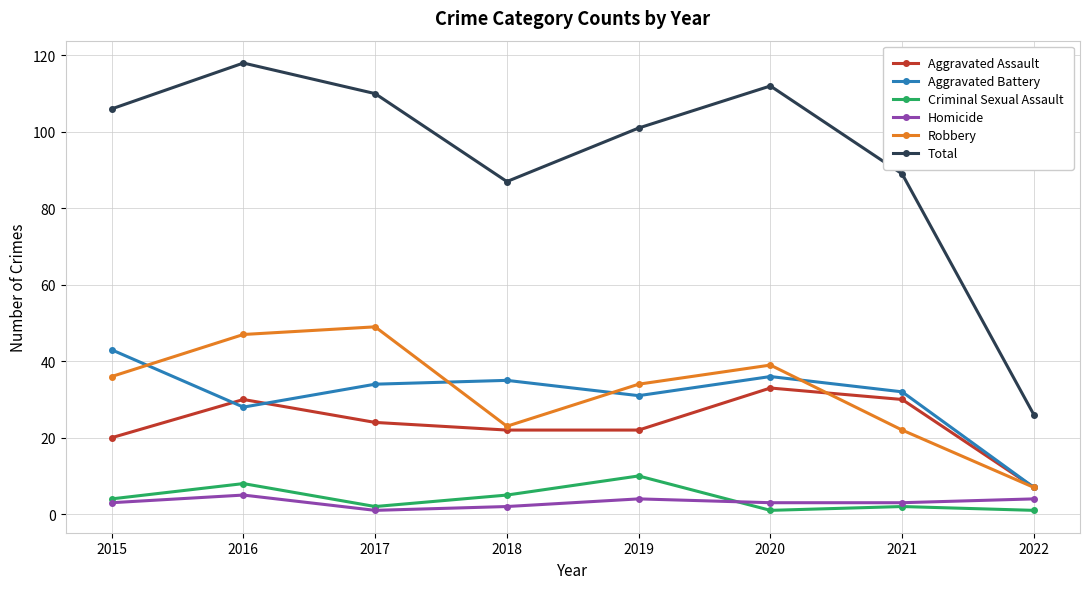

True or false: Total has more than 2 interior local peaks.

False